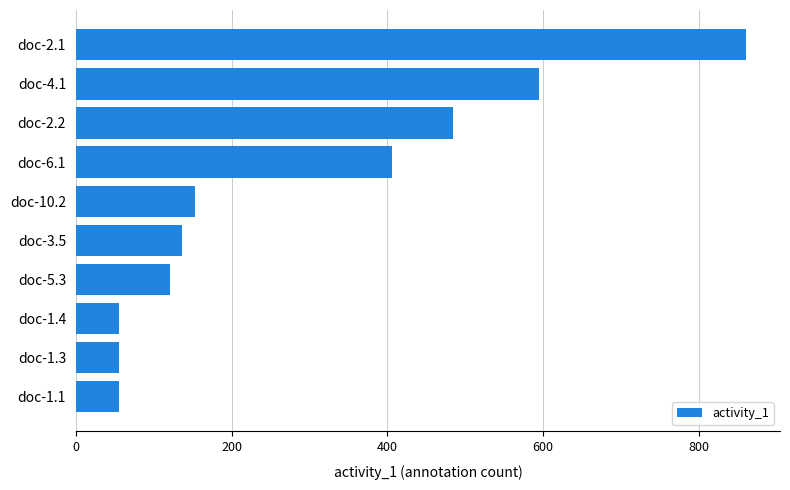

What is the change in value from doc-5.3 to doc-2.1?

+740